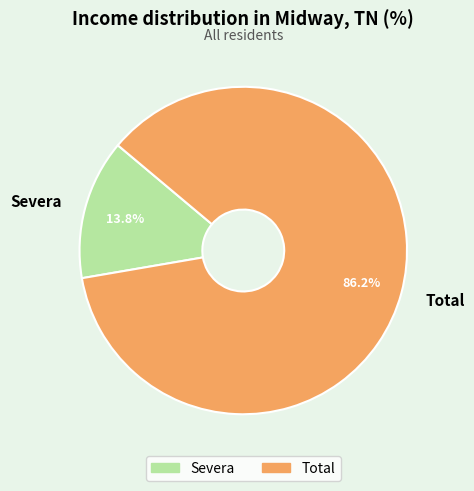

Is the sum of Total and Severa greater than half?

Yes